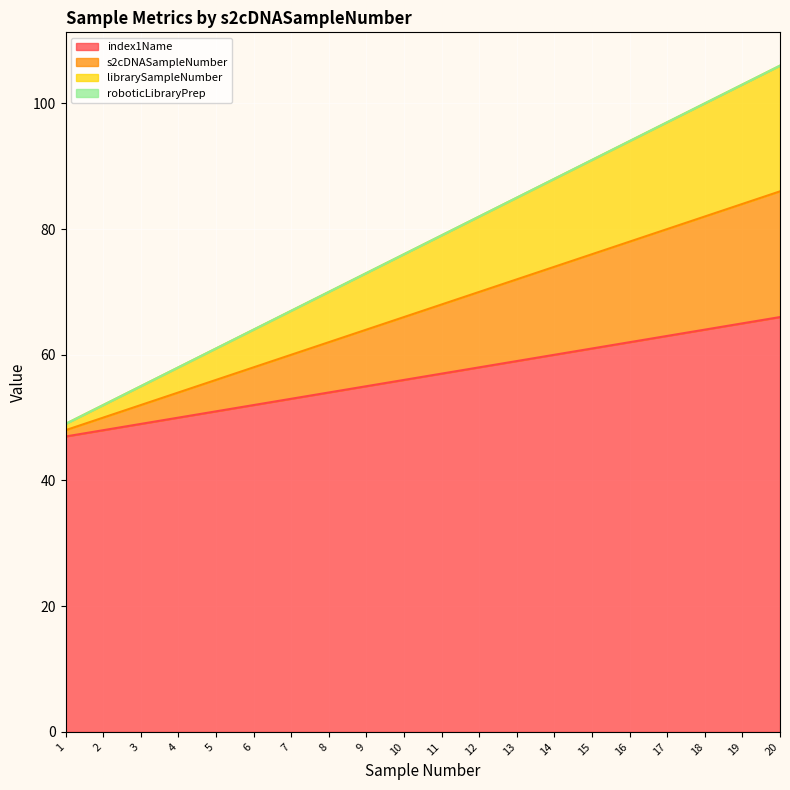

The value of s2cDNASampleNumber at 11 is 30. True or false?

False